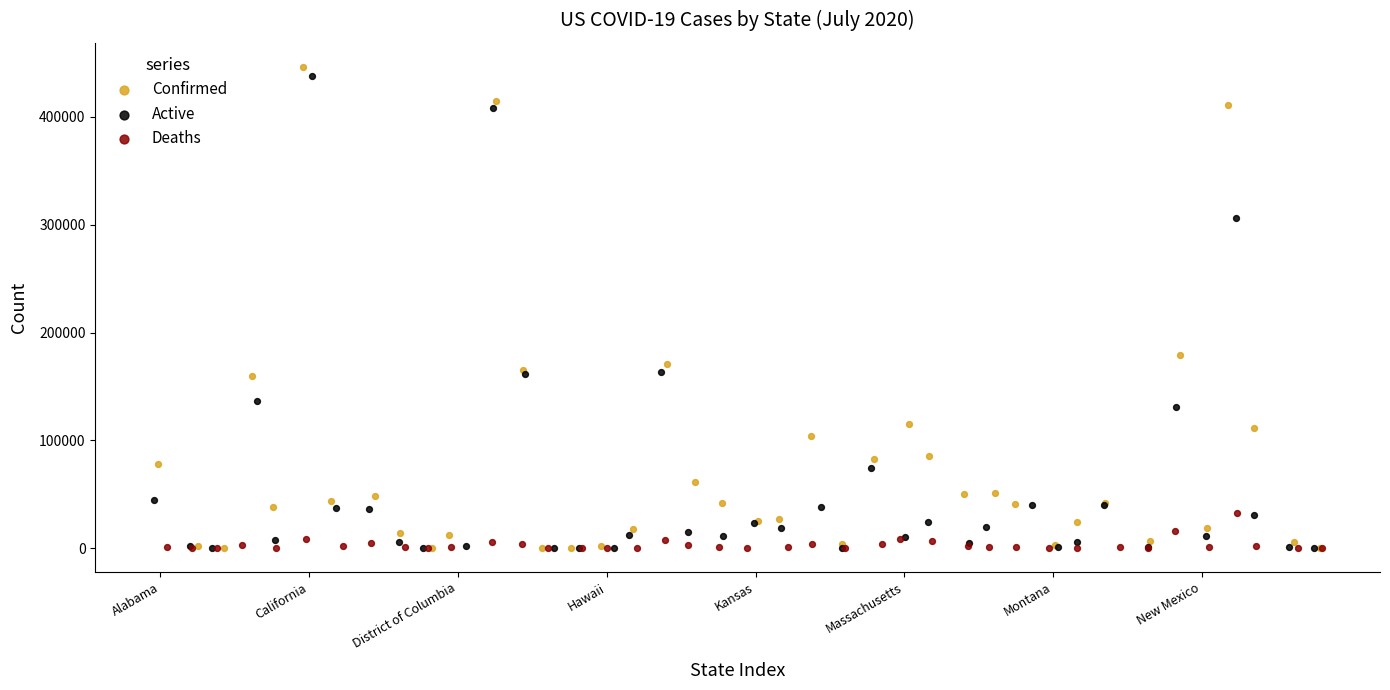

Which series reaches the maximum Y coordinate?

Confirmed